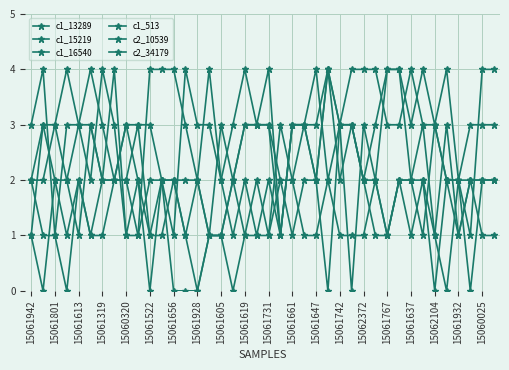

How many series are shown in this chart?

6